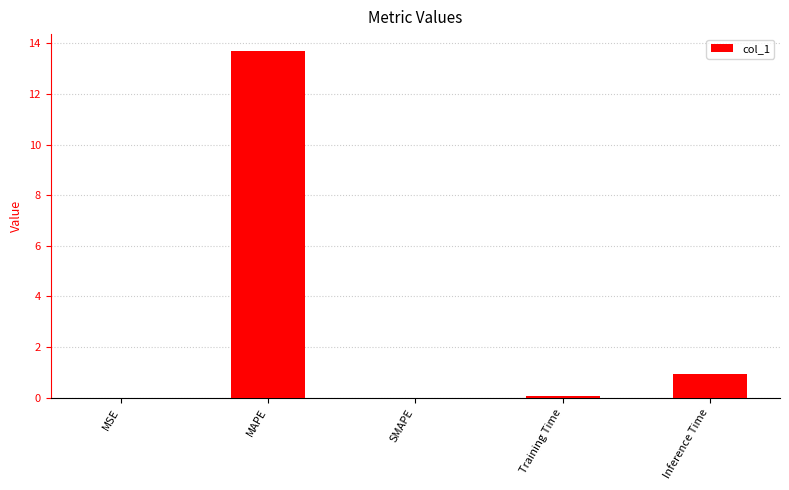

Are the bars grouped side by side (vs. stacked)?

No